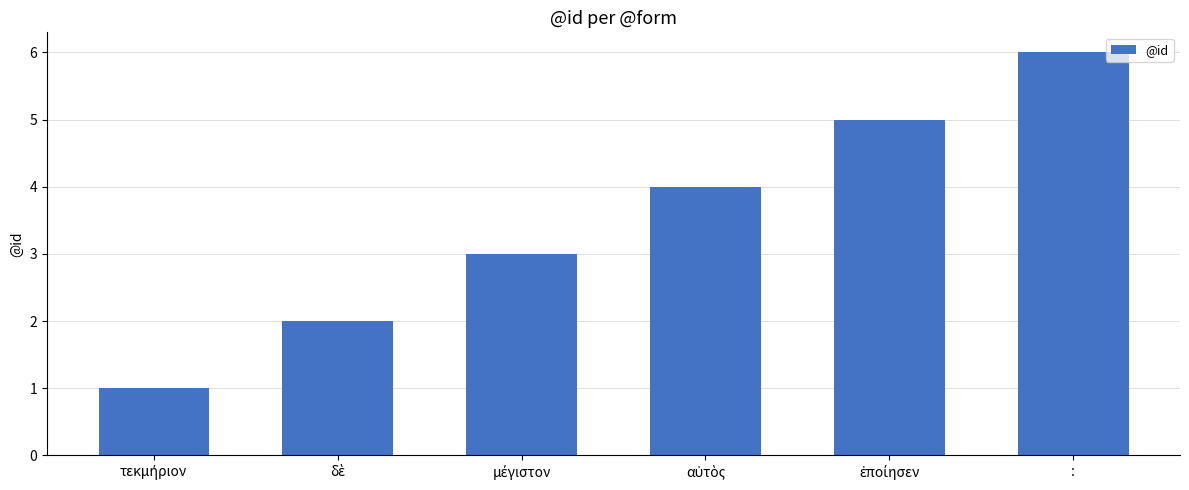

Are the bars horizontal?

No